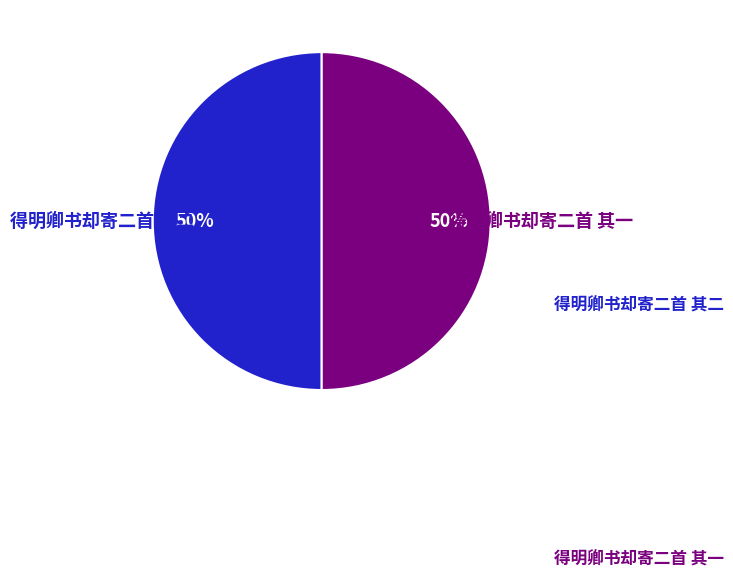

To the nearest percent, what percentage of the pie is 得明卿书却寄二首 其二?

50%